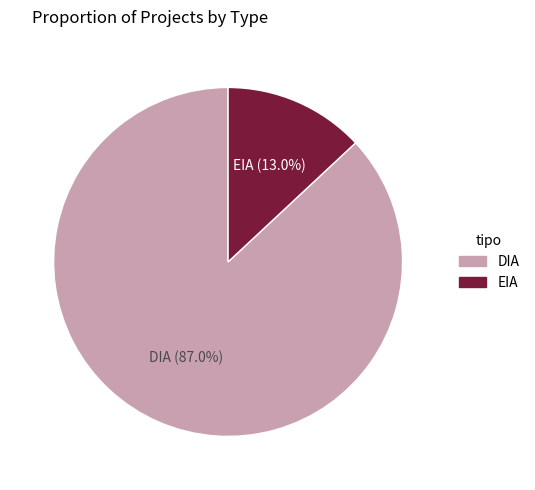

How many segments does this pie chart have?

2